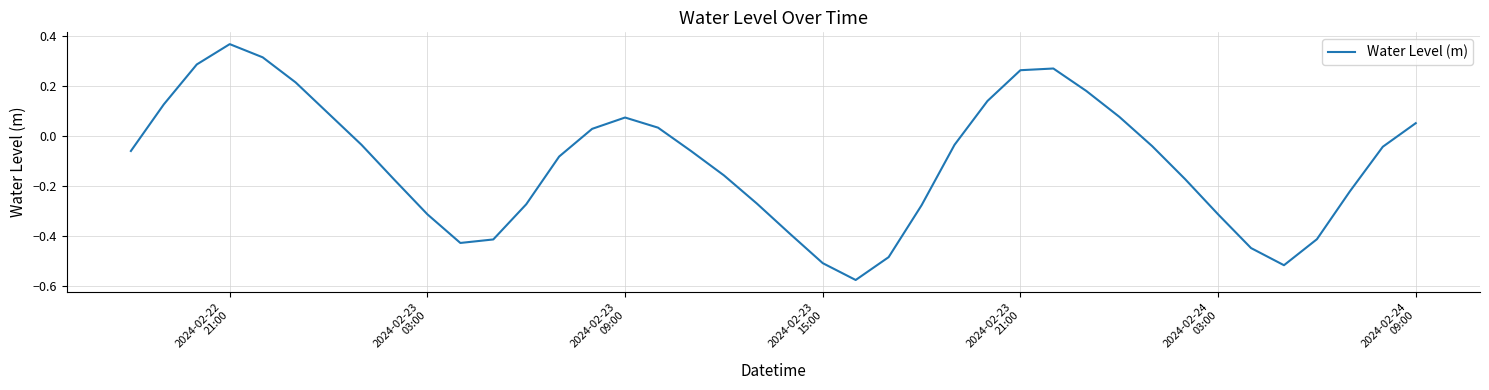

How many interior local peaks (higher than both neighbors) does the data have?

3